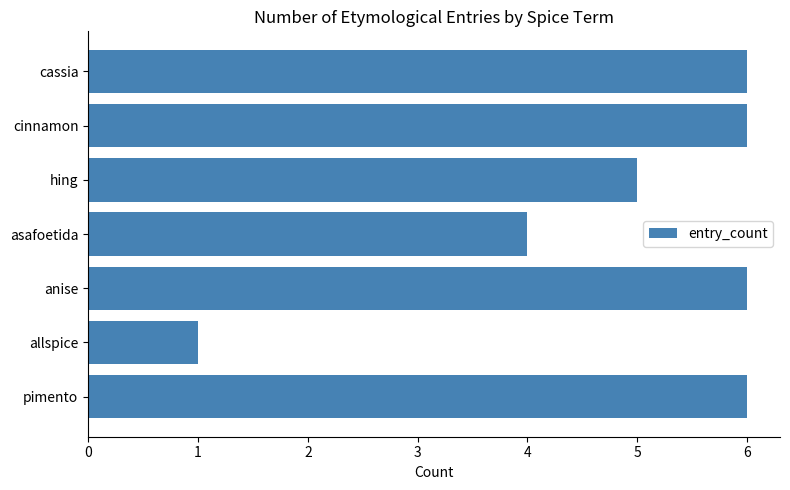

Reading bottom to top, transcribe all the data shown in this chart.

6	1	6	4	5	6	6